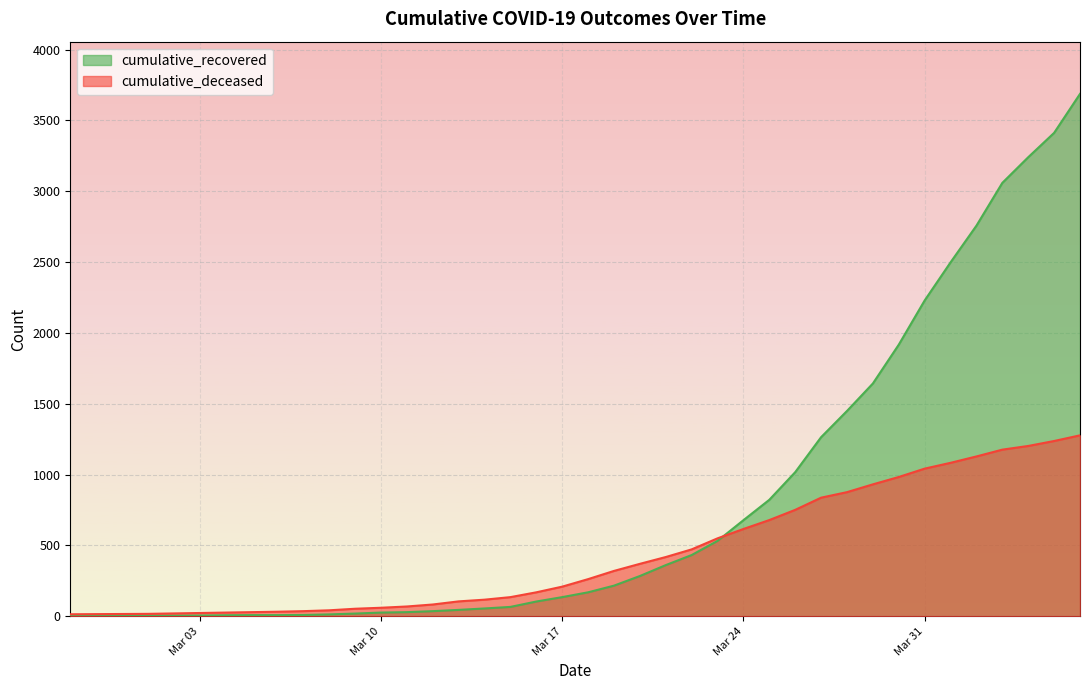

What is the label of the 29th point from the left?

2020-03-26